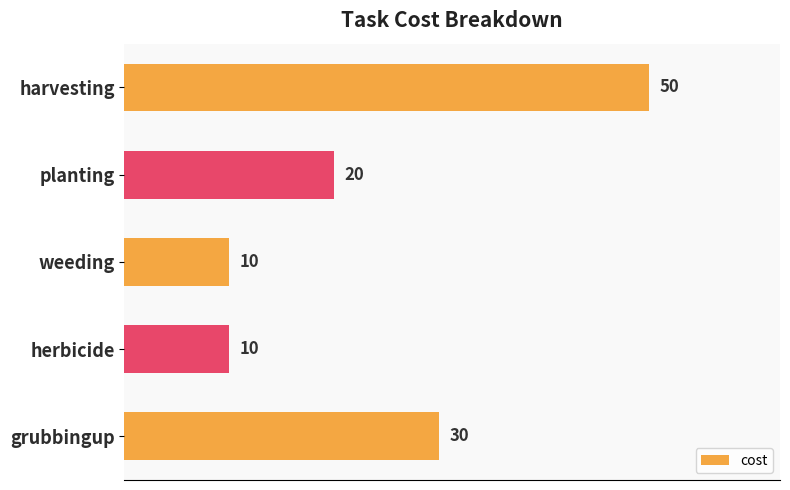

Reading top to bottom, what are all the values shown in this chart?

harvesting=50	planting=20	weeding=10	herbicide=10	grubbingup=30